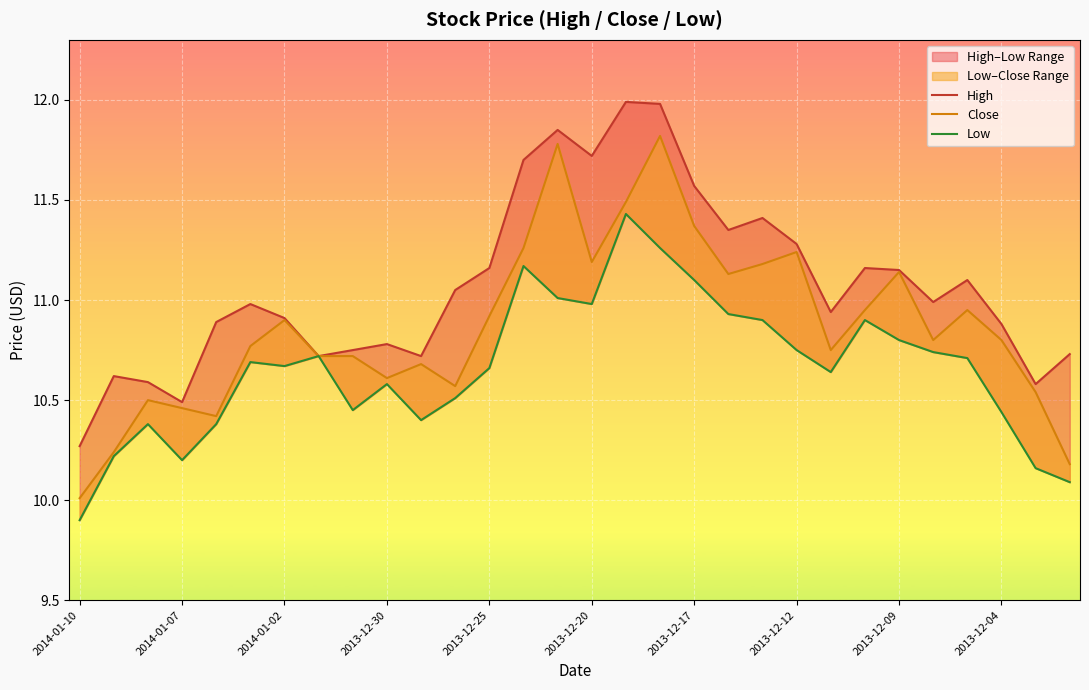

What is the minimum value shown in the chart?

9.9